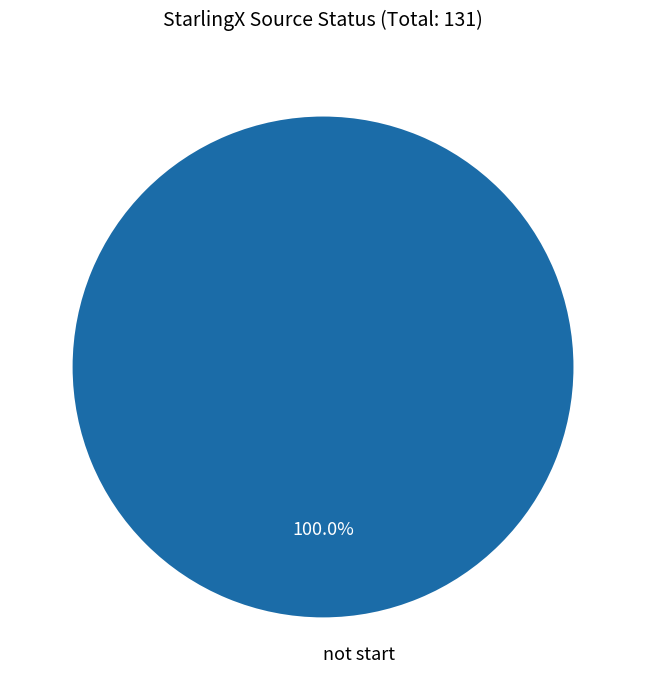

Which category accounts for the majority?

not start